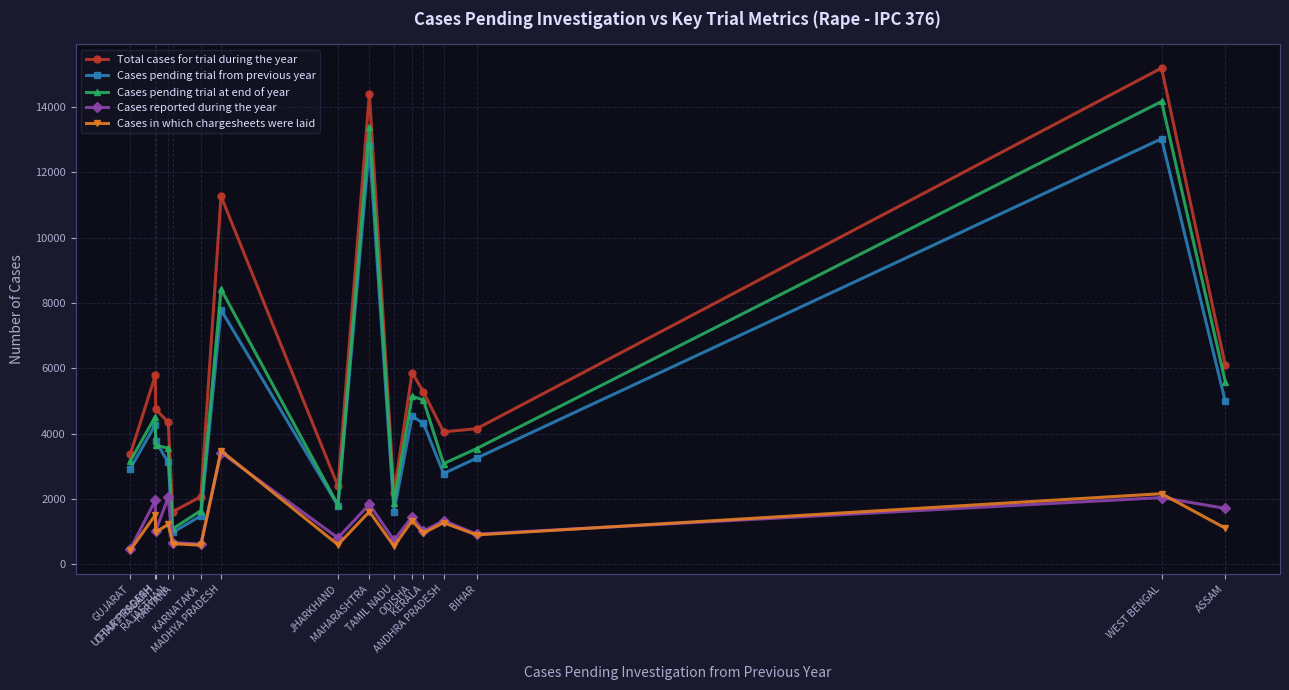

True or false: Total cases for trial during the year and Cases pending trial from previous year intersect in this chart.

False